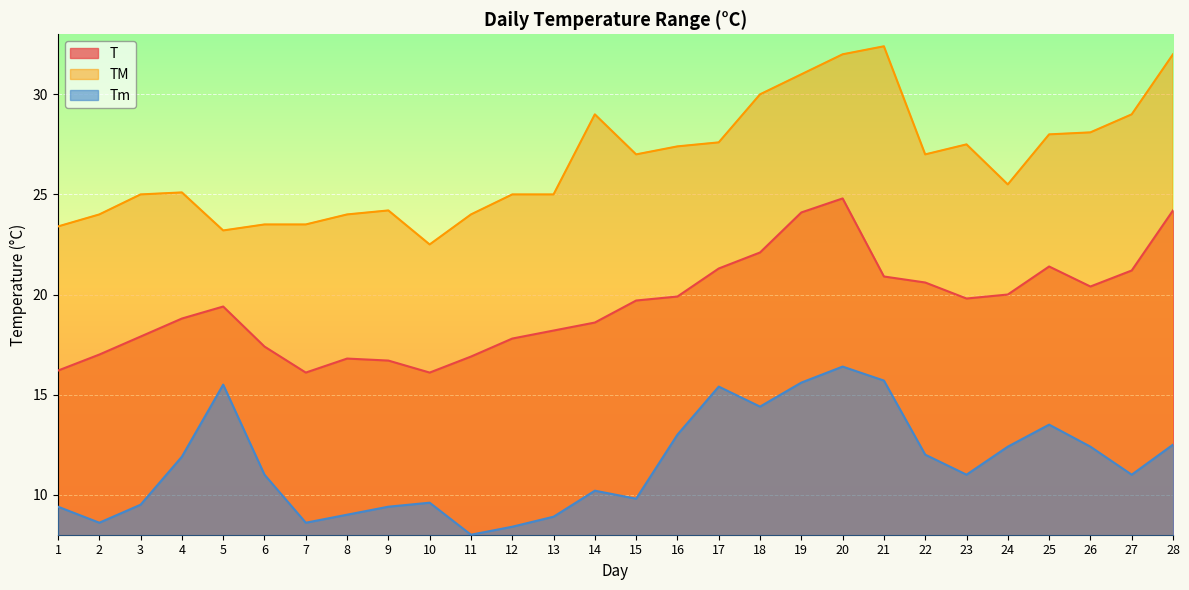

Reading left to right, list all the values displayed in this chart.

T: 16.2	17.0	17.9	18.8	19.4	17.4	16.1	16.8	16.7	16.1	16.9	17.8	18.2	18.6	19.7	19.9	21.3	22.1	24.1	24.8	20.9	20.6	19.8	20.0	21.4	20.4	21.2	24.2
TM: 23.4	24.0	25.0	25.1	23.2	23.5	23.5	24.0	24.2	22.5	24.0	25.0	25.0	29.0	27.0	27.4	27.6	30.0	31.0	32.0	32.4	27.0	27.5	25.5	28.0	28.1	29.0	32.0
Tm: 9.4	8.6	9.5	11.9	15.5	11.0	8.6	9.0	9.4	9.6	8.0	8.4	8.9	10.2	9.8	13.0	15.4	14.4	15.6	16.4	15.7	12.0	11.0	12.4	13.5	12.4	11.0	12.5